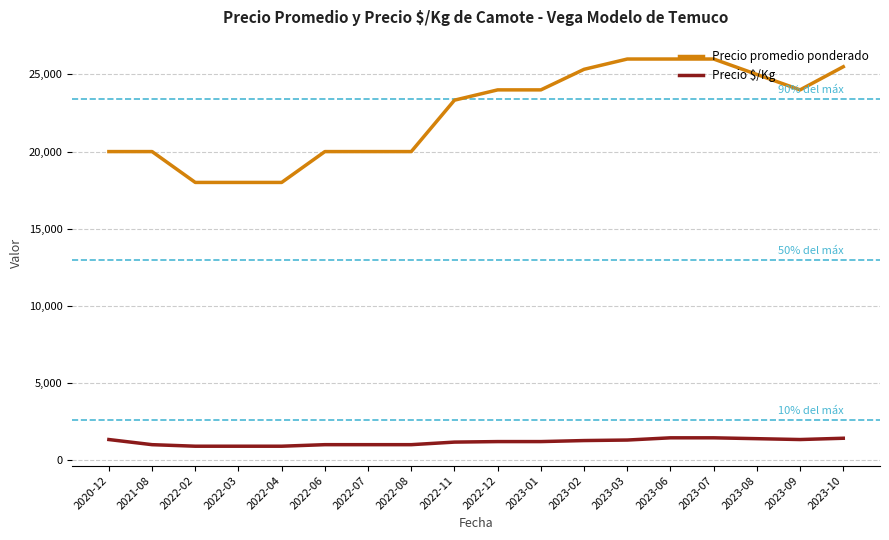

Rank the series by their average value, from lowest to highest.

Precio $/Kg, Precio promedio ponderado